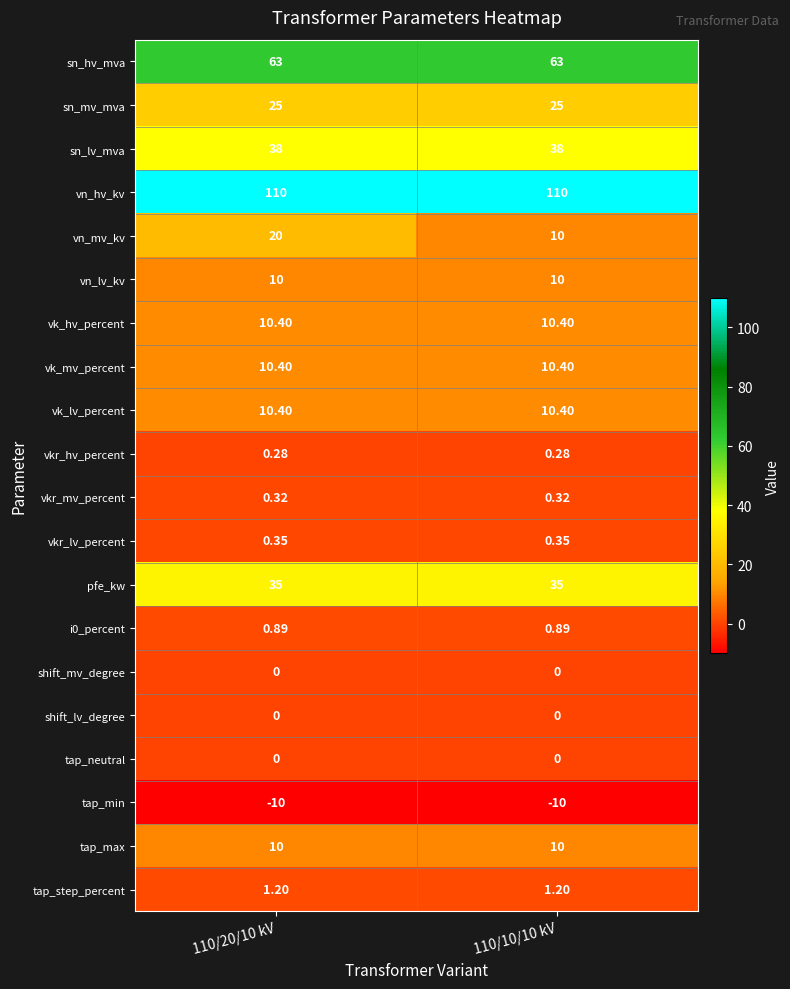

Between 110/20/10 kV and 110/10/10 kV, which series saw the biggest shift?

vn_mv_kv